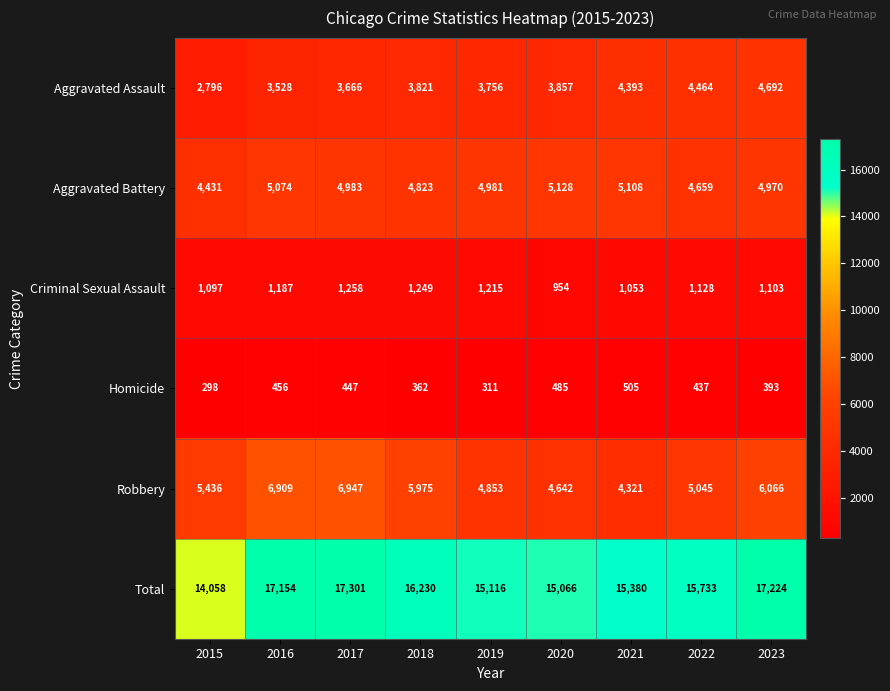

Count the number of categories in the chart.

9